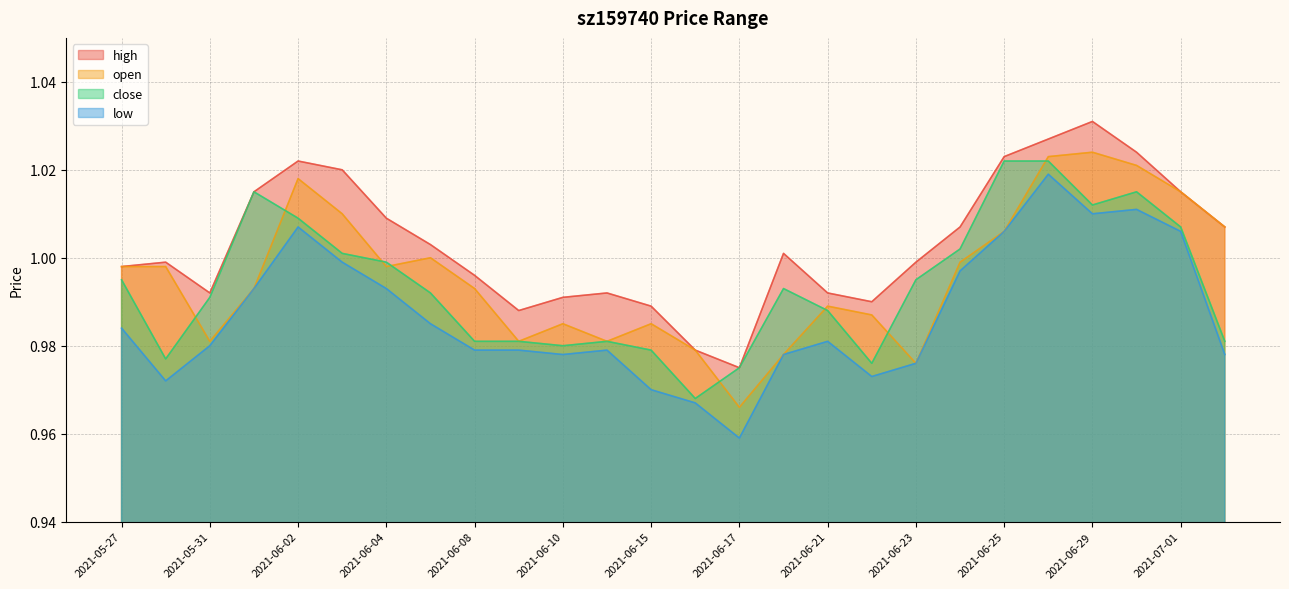

What is the sum of the high values at 2021-06-08 and 2021-06-24?

2.0